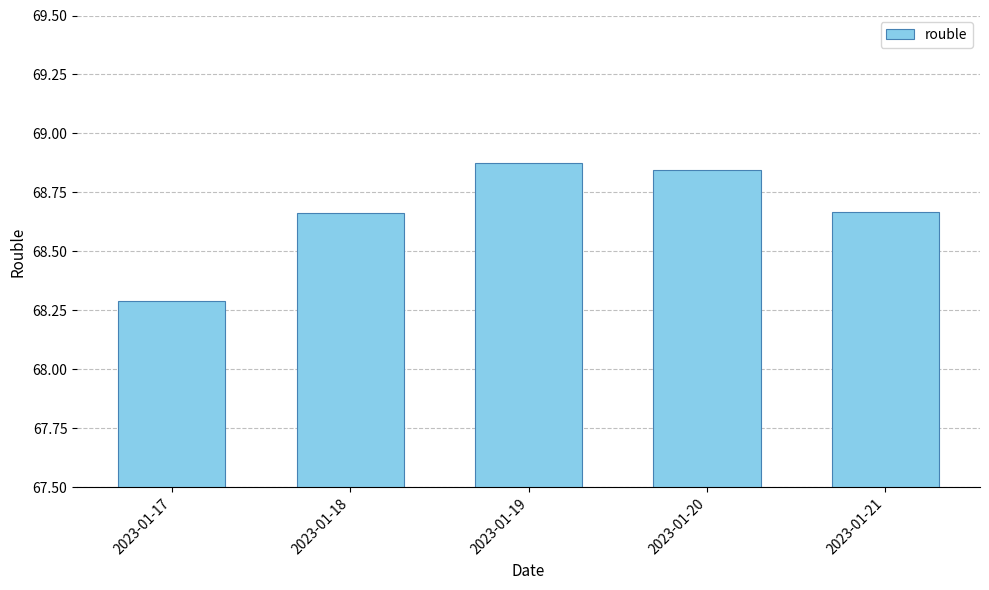

Approximately how many times larger is the value at 2023-01-18 compared to 2023-01-21?

1.0